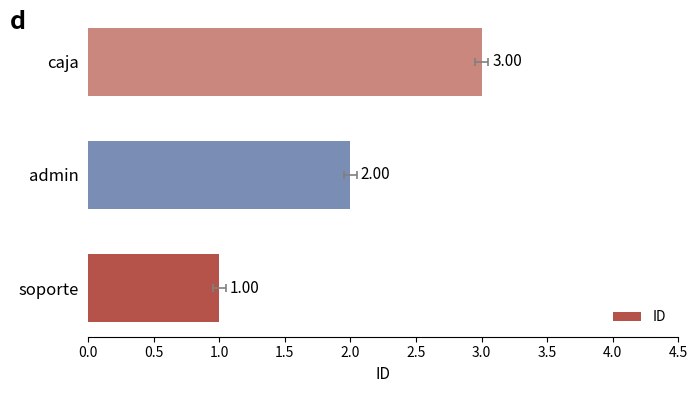

How many categories are shown in the chart?

3